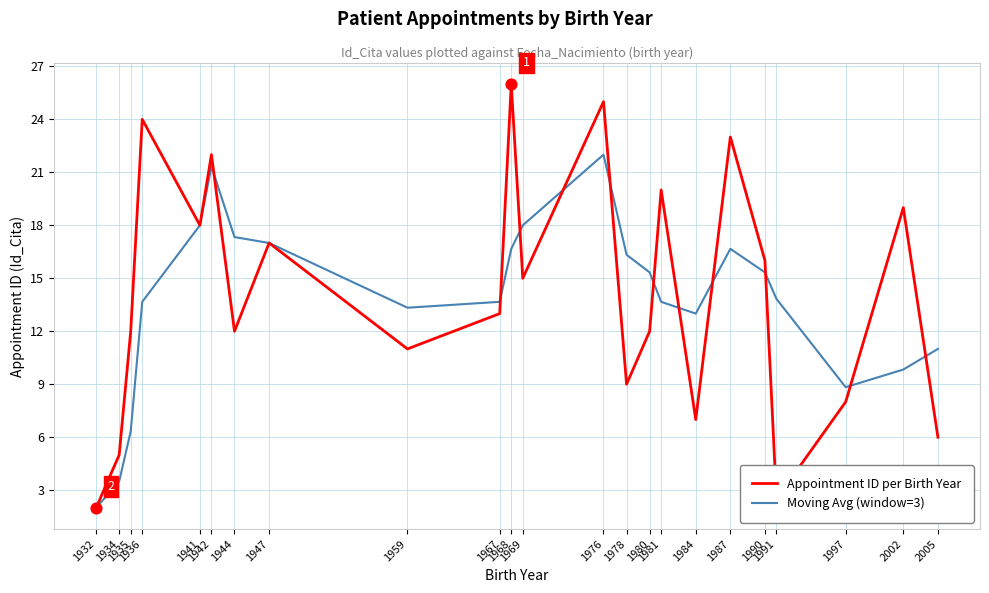

Which series has the largest range (max minus min)?

Appointment ID per Birth Year